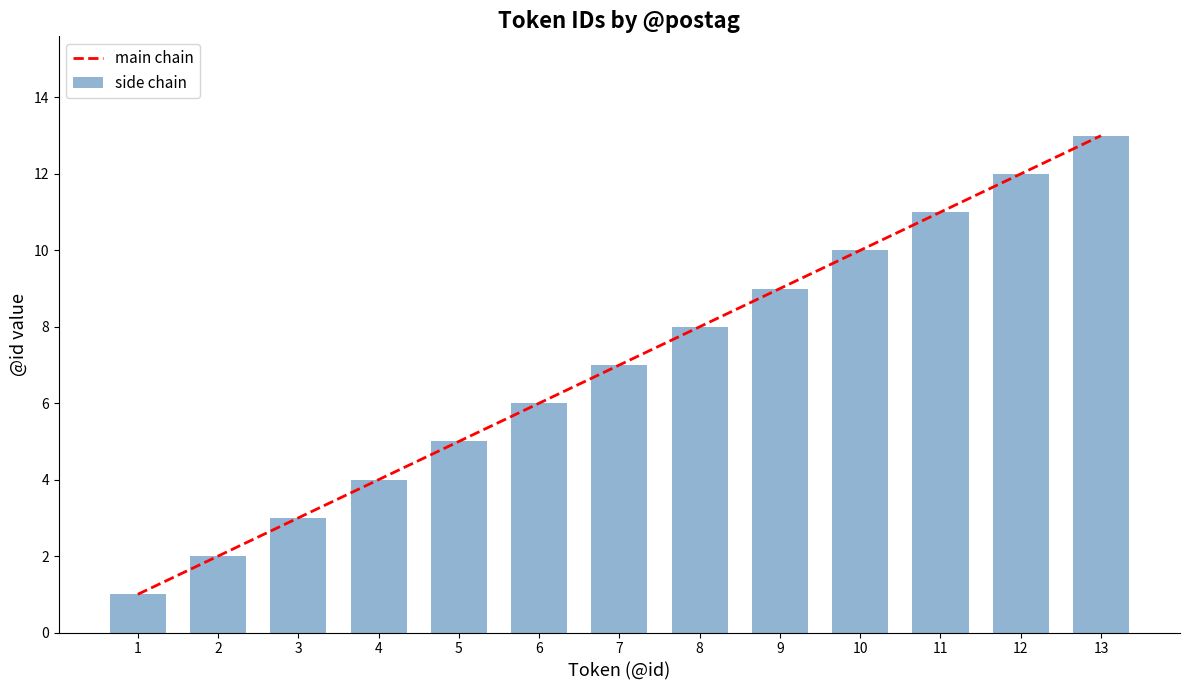

How many distinct data groups are displayed?

2